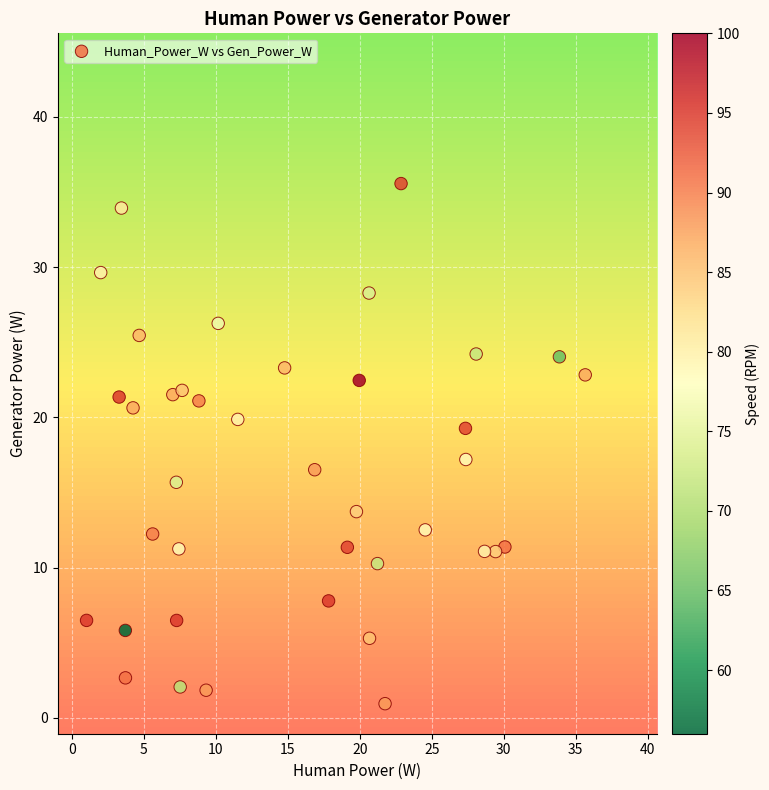

What Y value in the scatter plot is closest to 18?

17.2